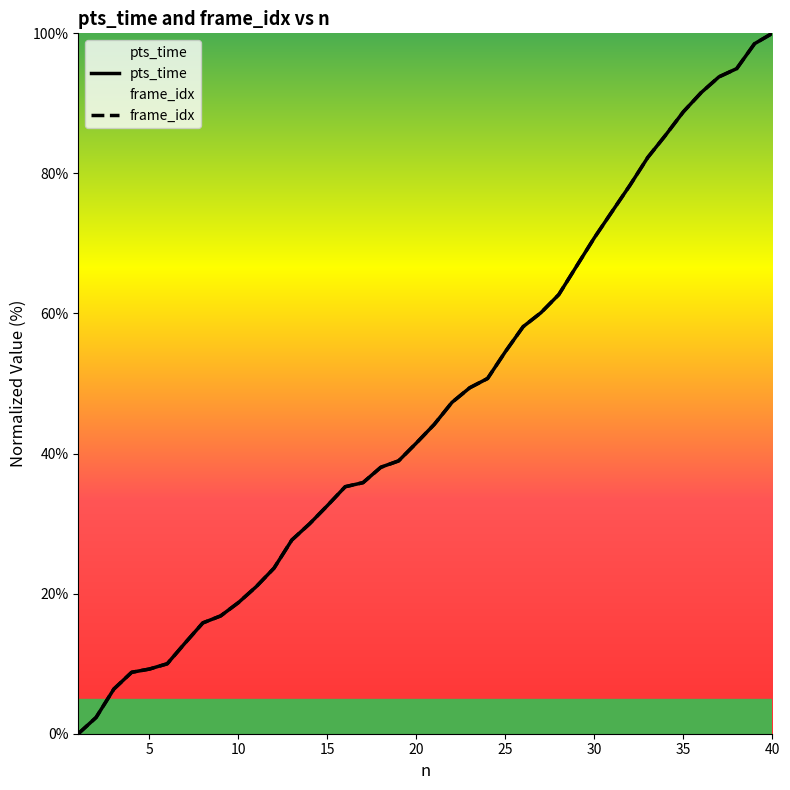

Where do frame_idx and pts_time first cross each other?

5 and 6